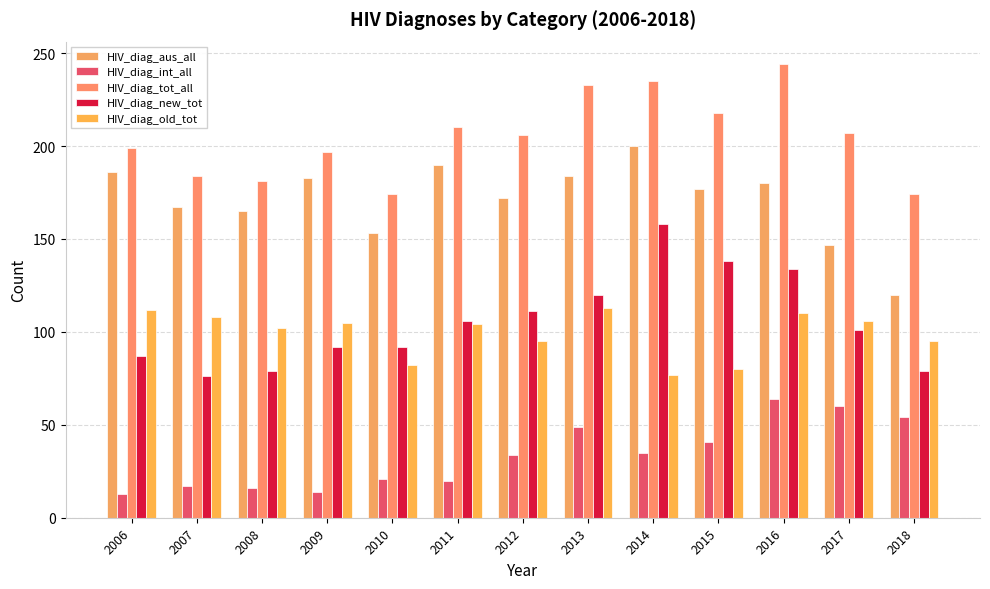

Does the chart contain any negative values?

No